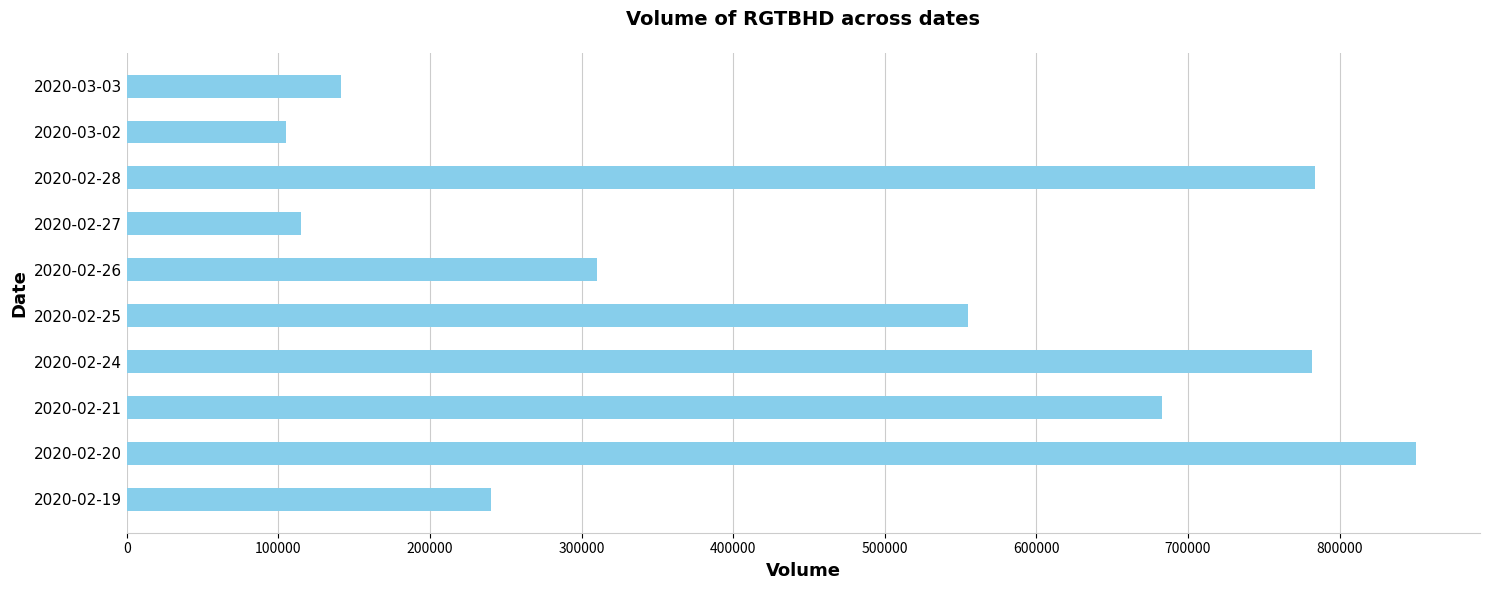

Which label corresponds to the smallest value in the chart?

2020-03-02